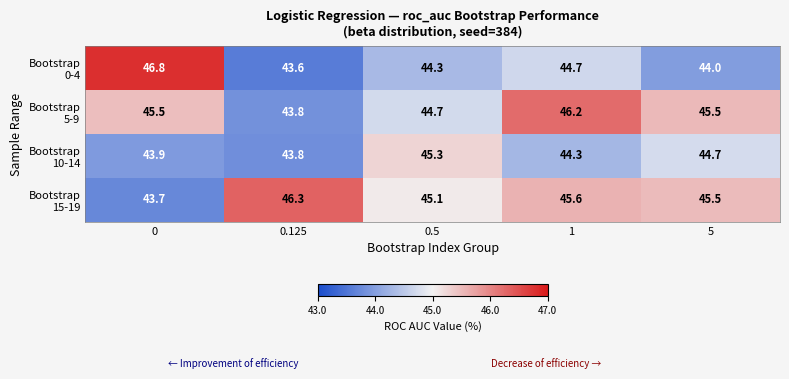

What is the total value across all series at 0?

179.9